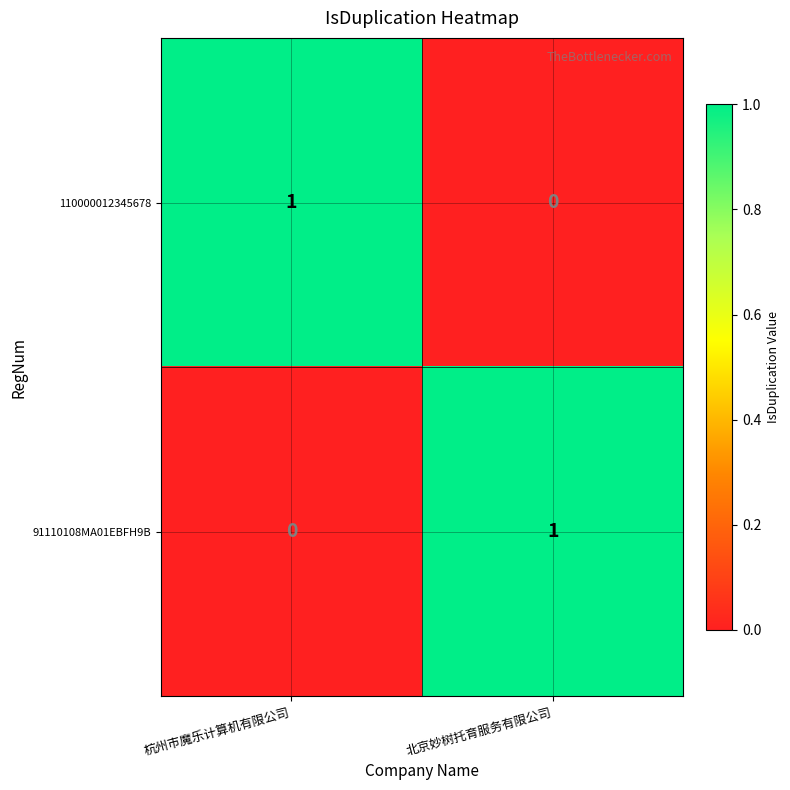

Reading left to right, list all the values displayed in this chart.

110000012345678: 杭州市魔乐计算机有限公司=1	北京妙树托育服务有限公司=0
91110108MA01EBFH9B: 杭州市魔乐计算机有限公司=0	北京妙树托育服务有限公司=1